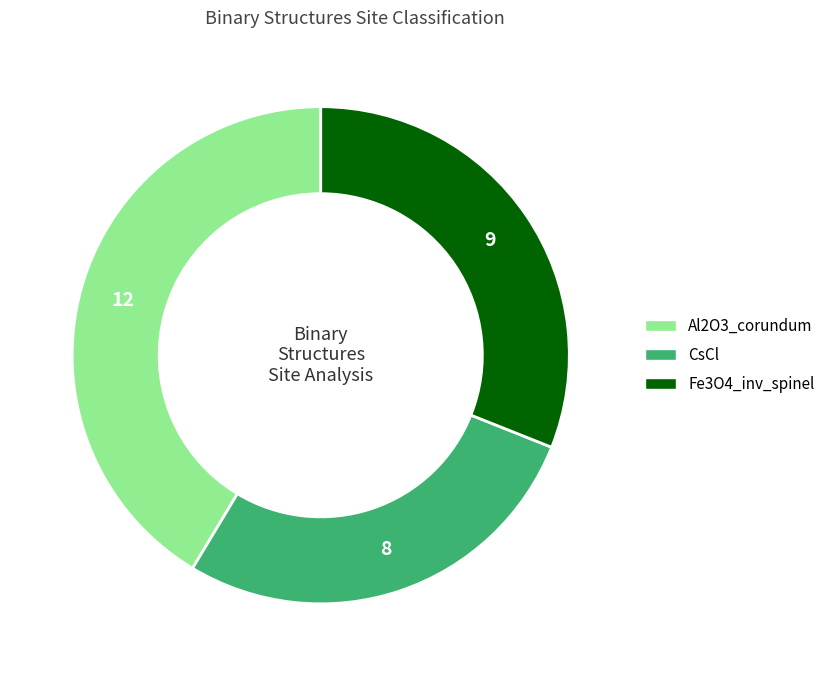

How many segments does this pie chart have?

3